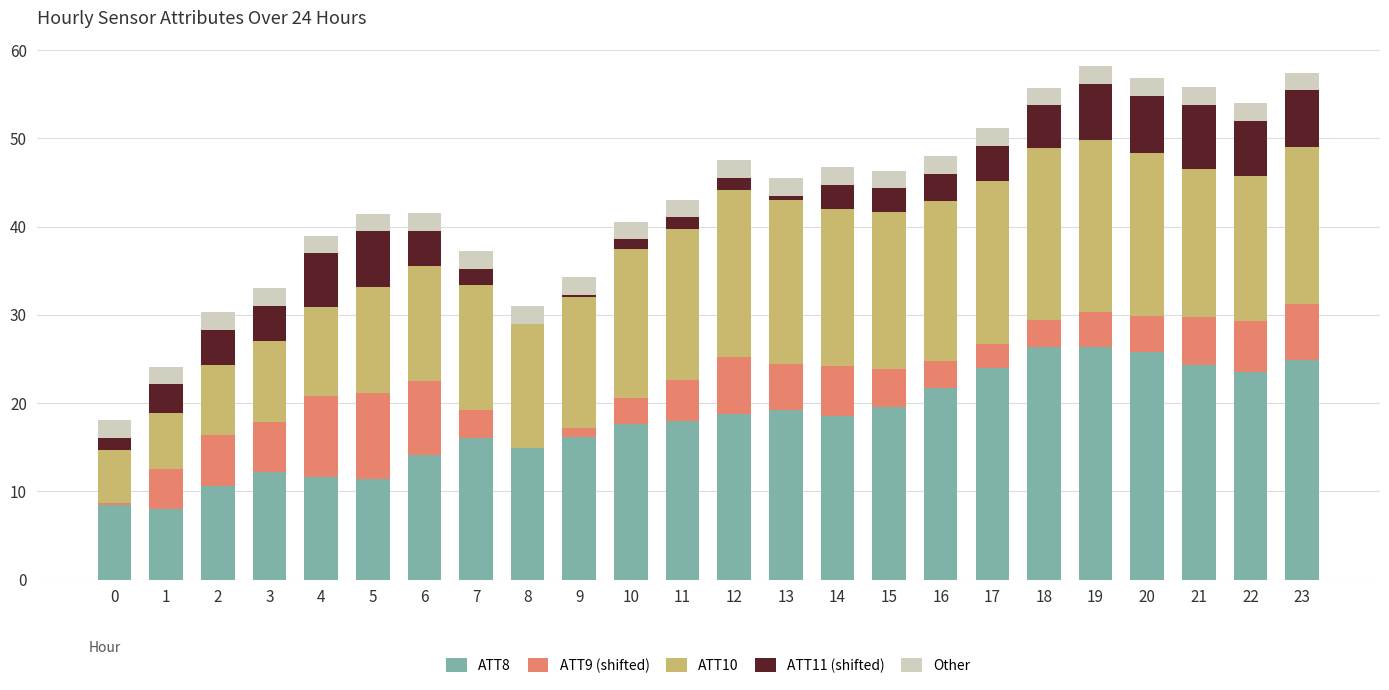

Are the bars grouped side by side (vs. stacked)?

No